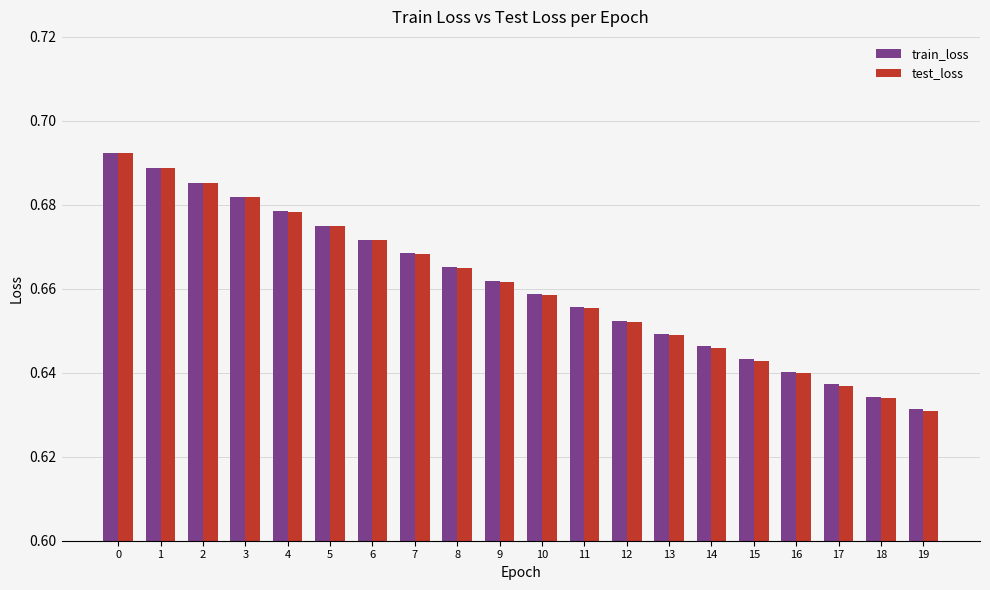

Rank the categories by train_loss value from highest to lowest.

0, 1, 2, 3, 4, 5, 6, 7, 8, 9, 10, 11, 12, 13, 14, 15, 16, 17, 18, 19